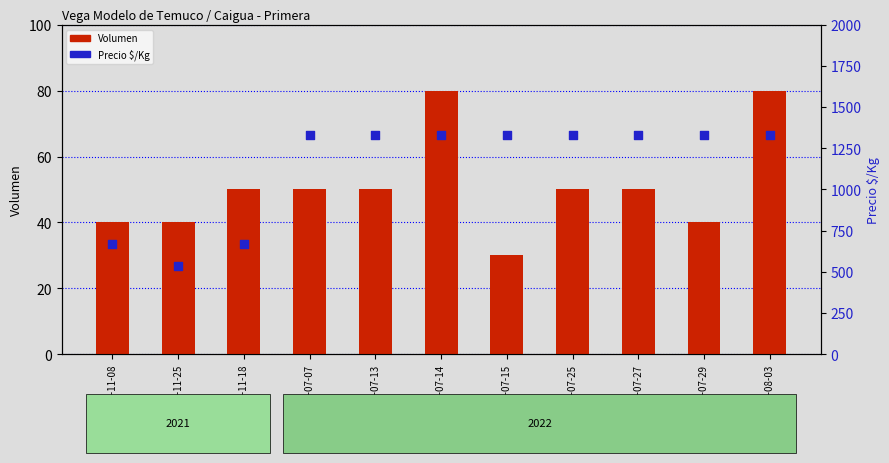

Is the value of Volumen at 2022-07-14 greater than the value of Precio $/Kg at 2021-11-18?

No